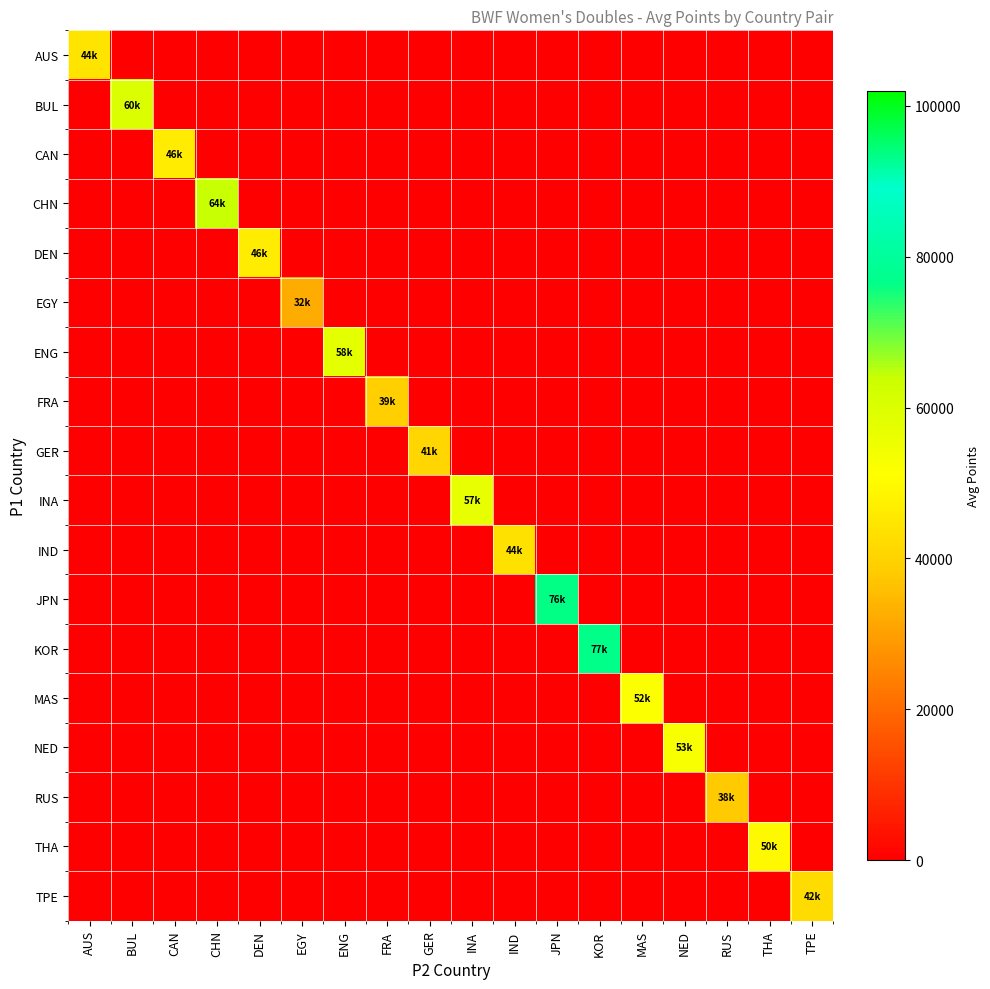

Which label corresponds to the smallest value in the chart?

BUL